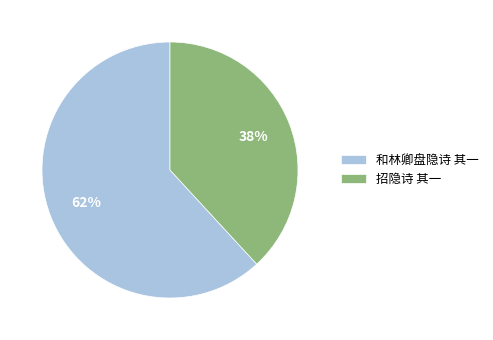

How many slices are in this pie chart?

2